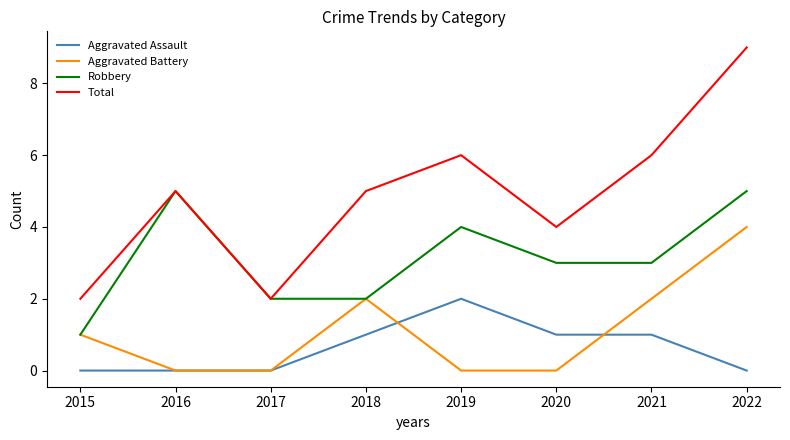

Is the value of Aggravated Battery at 2015 greater than the value of Total at 2016?

No